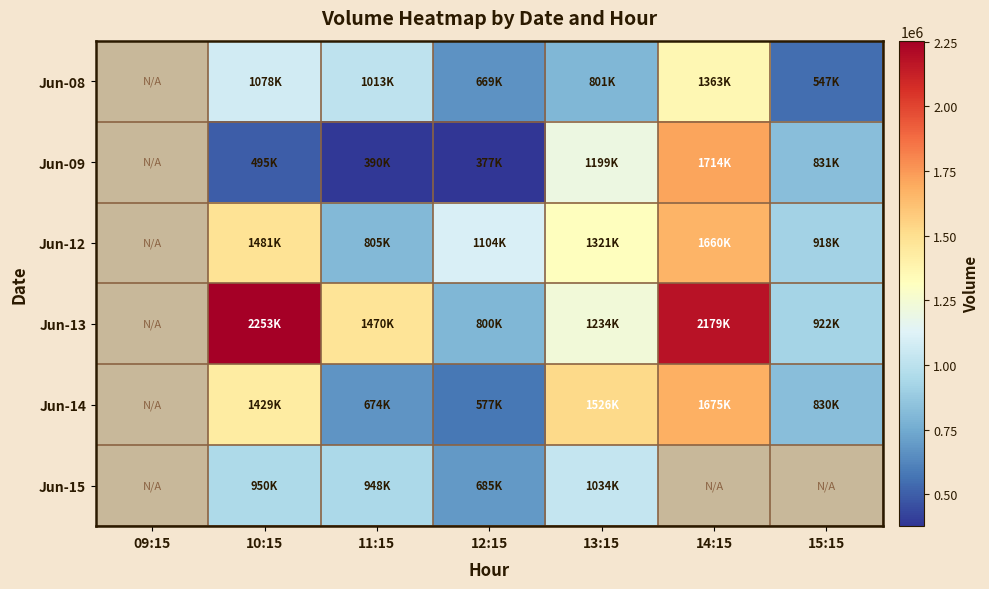

Which series has the largest total across all categories?

Jun-13